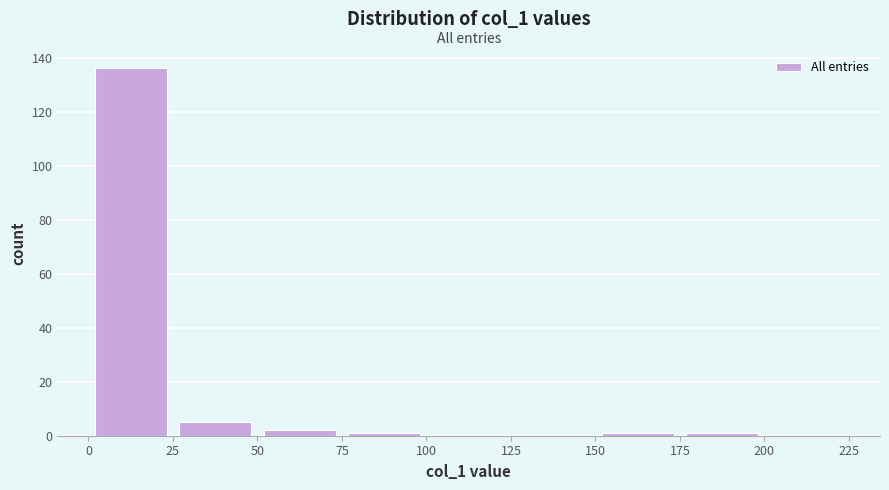

Over which range of the x-axis is the bar tallest?

0 to 25